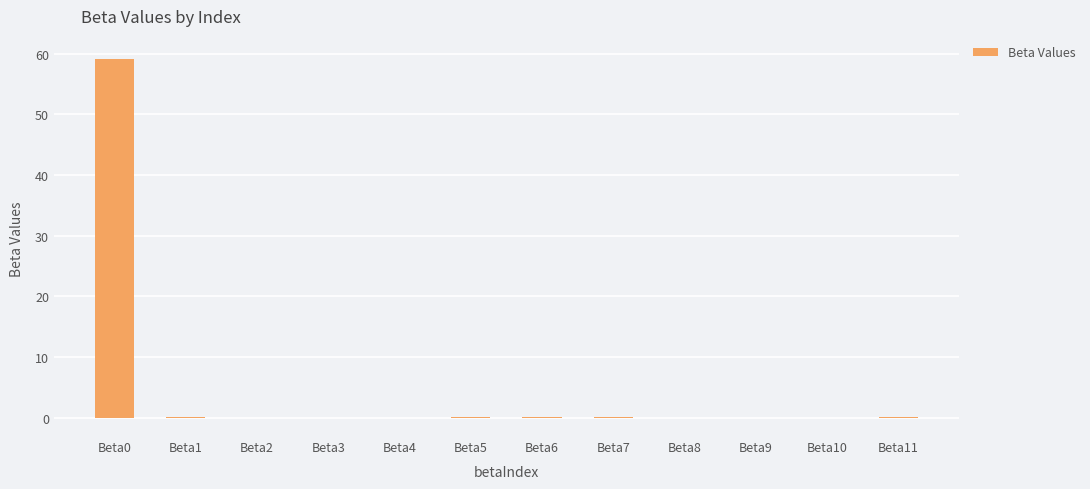

How many data points does each series have?

12